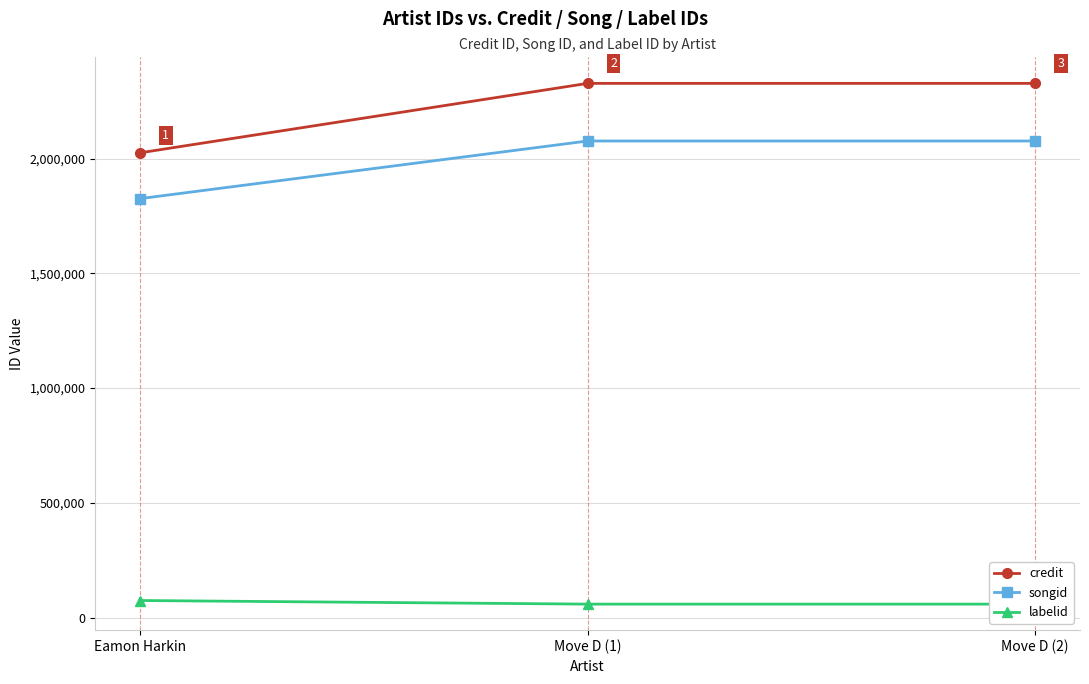

What is the sum of all songid values?

5978442